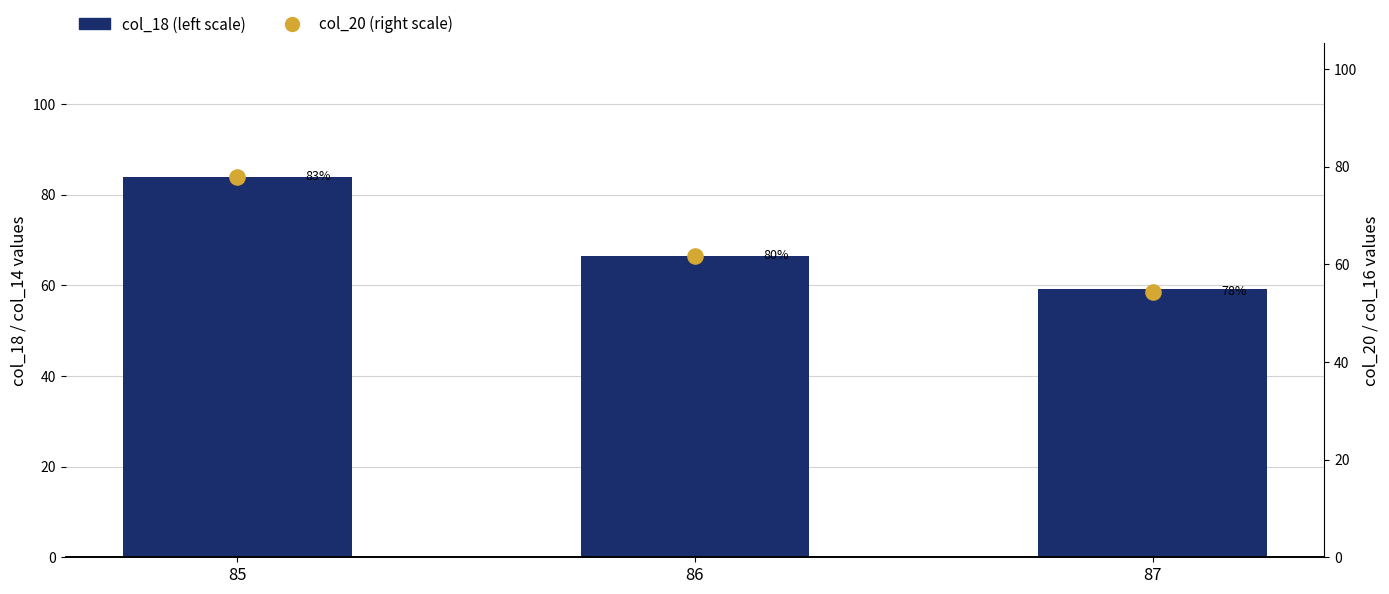

What is the total value across all series at 86?

128.2